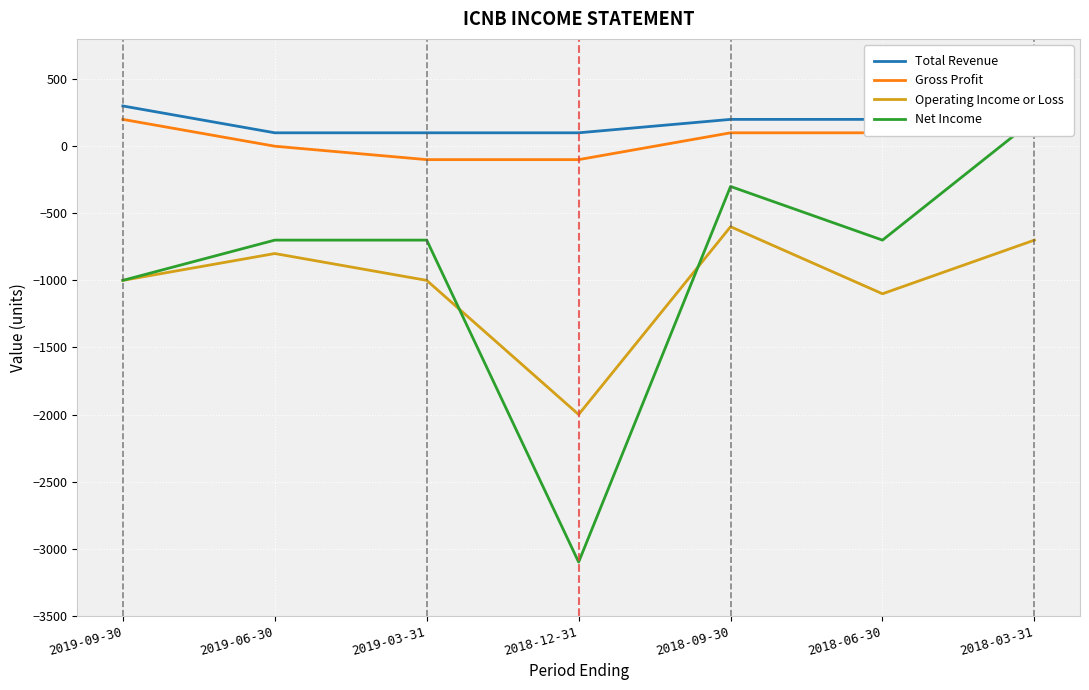

Rank the series by their maximum value, from highest to lowest.

Total Revenue, Gross Profit, Net Income, Operating Income or Loss